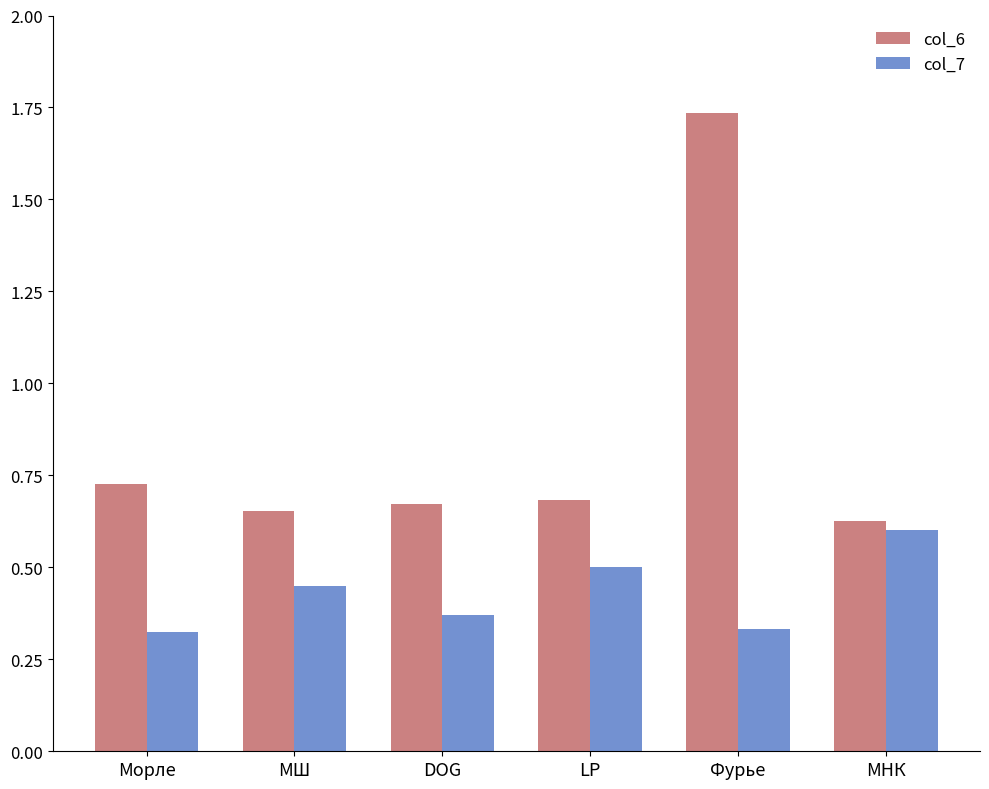

Is the value of col_7 at LP greater than the value of col_6 at МШ?

No